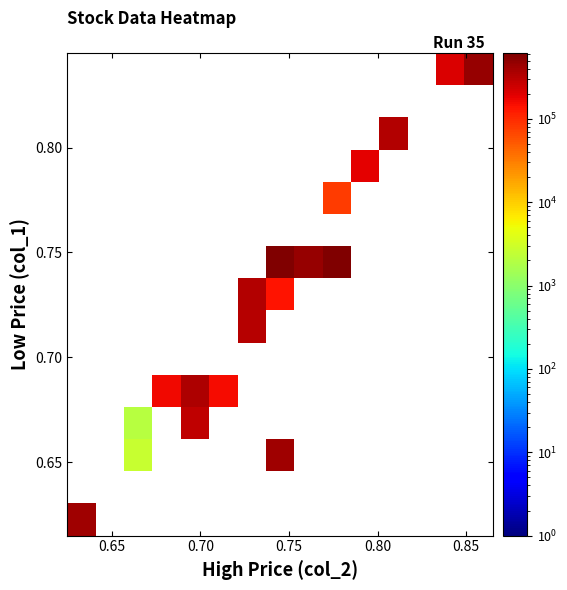

At how many categories does at least one series exceed 726404?

1